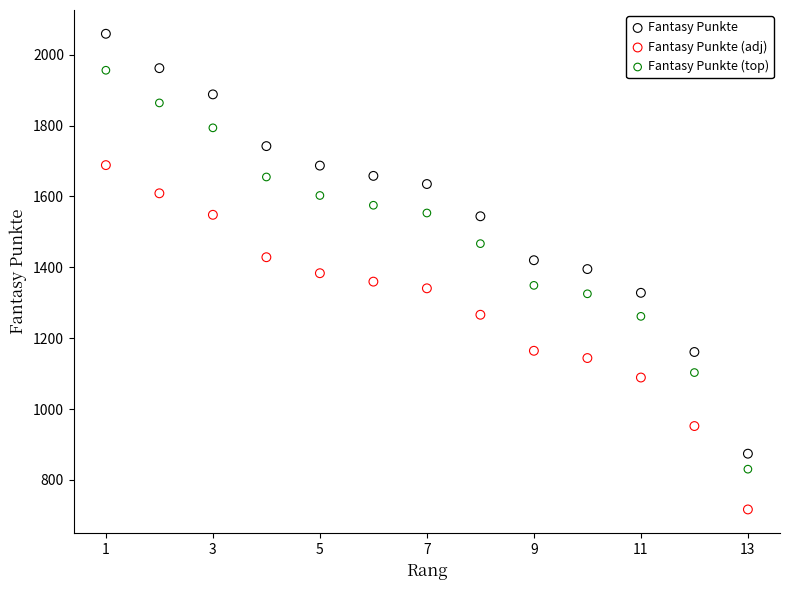

Which series contains the lowest Y value?

Fantasy Punkte (adj)